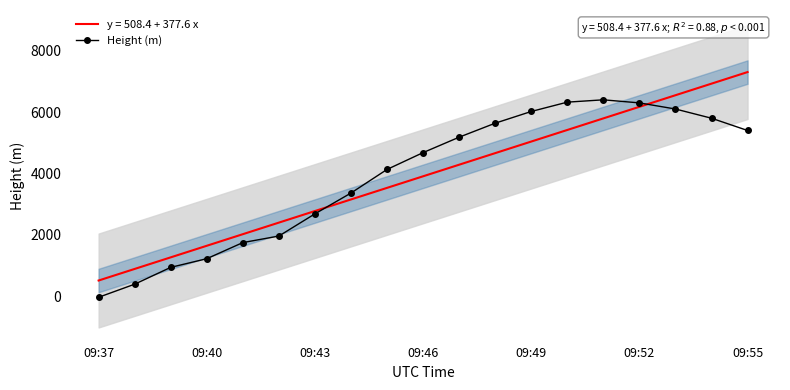

What is the minimum value for y = 508.4 + 377.6 x?

508.4